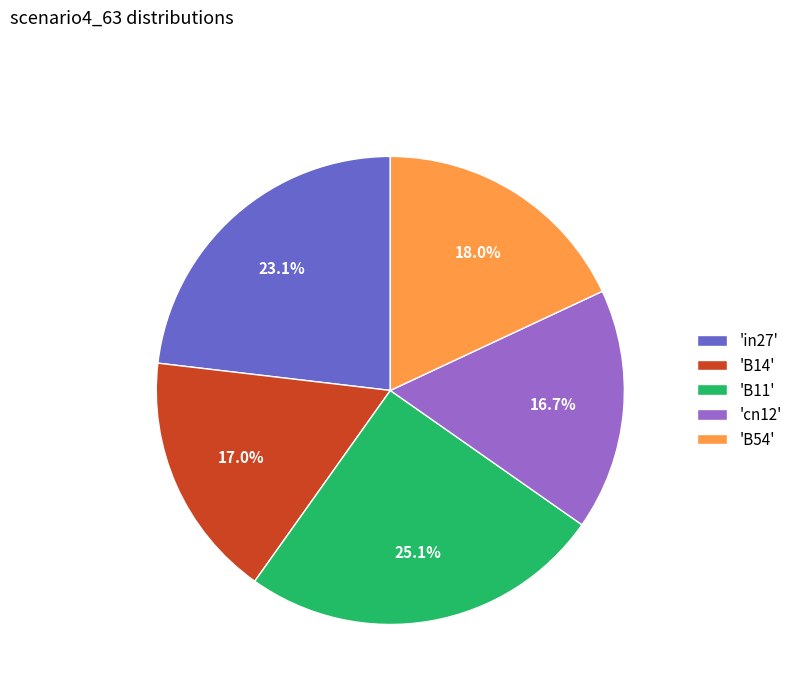

Which category has the biggest portion of the pie?

'B11'